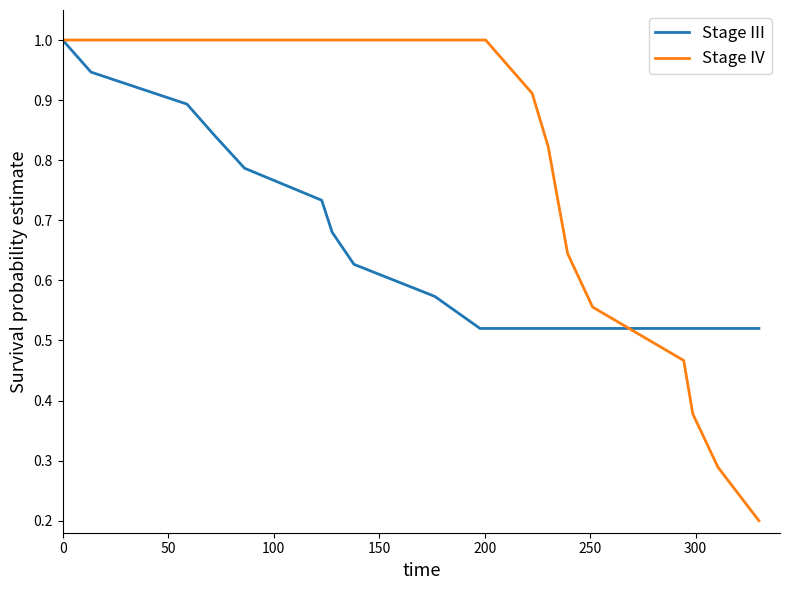

What is the smallest value displayed?

0.2